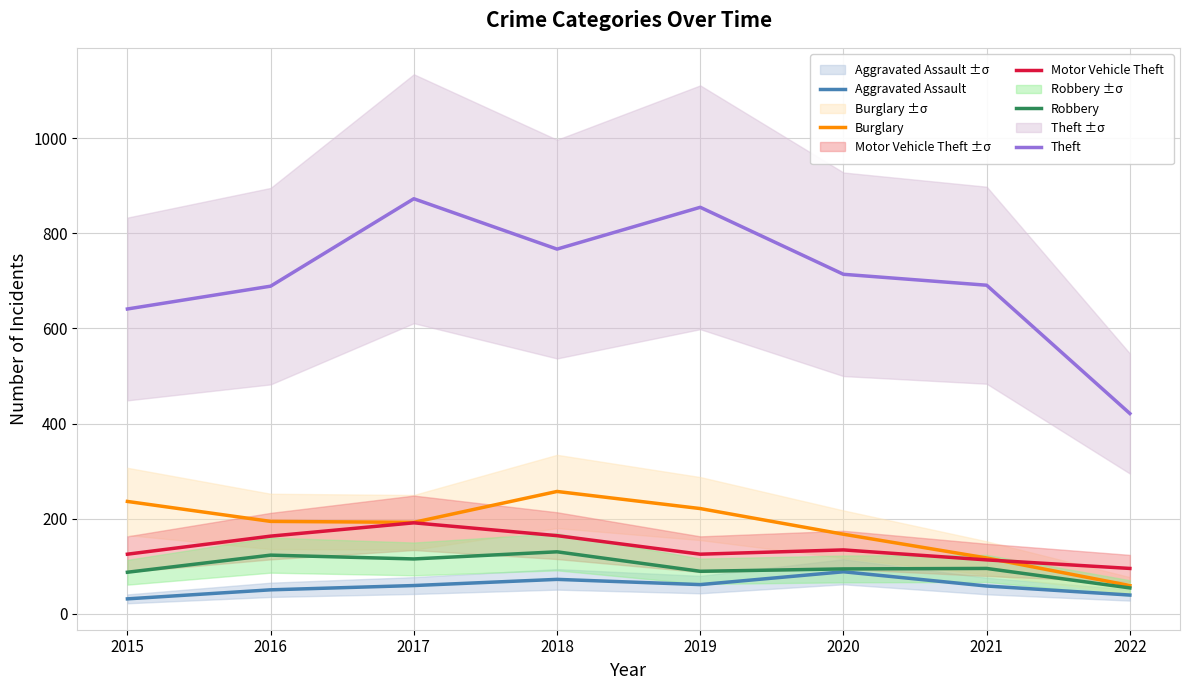

Does the chart have visible grid lines?

Yes